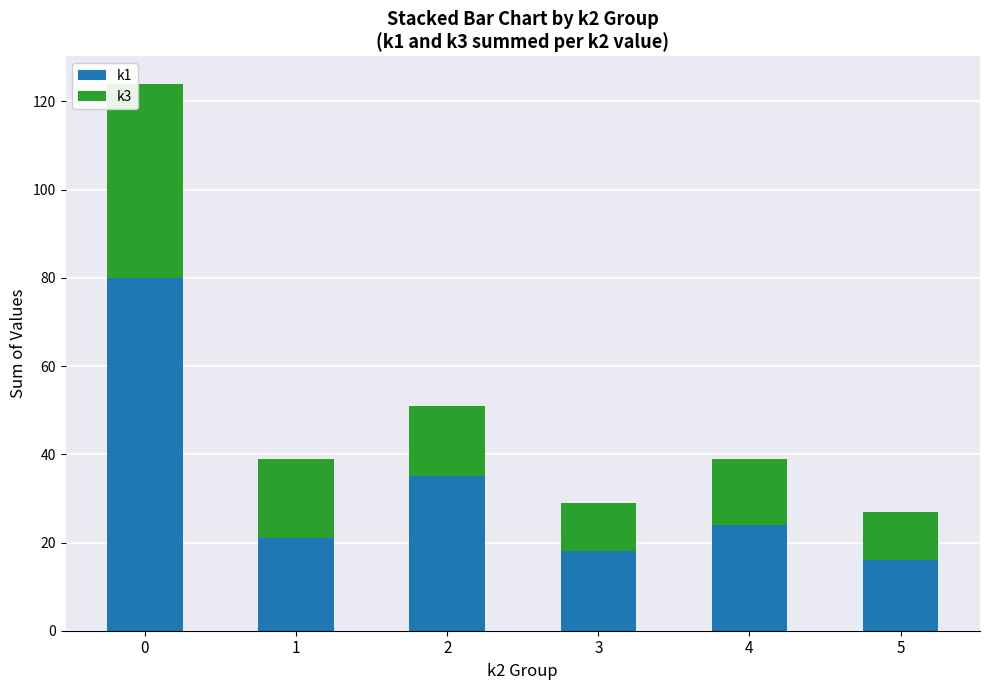

What is the minimum value for k1?

16